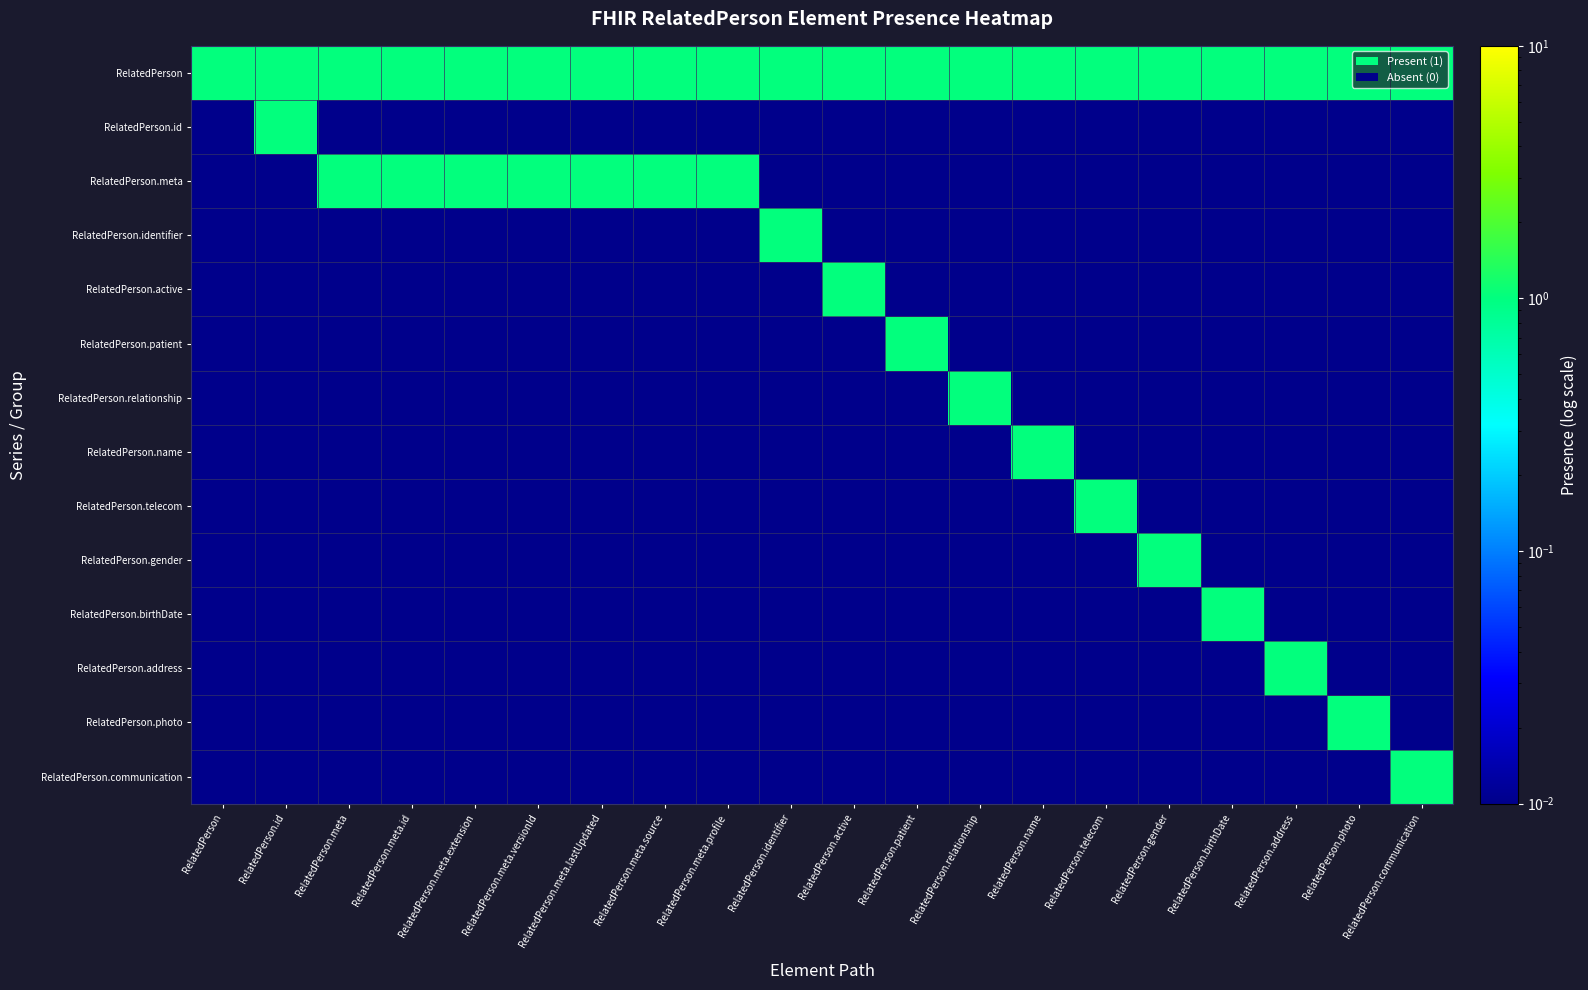

Reading left to right, what are all the values shown in this chart?

RelatedPerson: RelatedPerson=1.0	RelatedPerson.id=1.0	RelatedPerson.meta=1.0	RelatedPerson.meta.id=1.0	RelatedPerson.meta.extension=1.0	RelatedPerson.meta.versionId=1.0	RelatedPerson.meta.lastUpdated=1.0	RelatedPerson.meta.source=1.0	RelatedPerson.meta.profile=1.0	RelatedPerson.identifier=1.0	RelatedPerson.active=1.0	RelatedPerson.patient=1.0	RelatedPerson.relationship=1.0	RelatedPerson.name=1.0	RelatedPerson.telecom=1.0	RelatedPerson.gender=1.0	RelatedPerson.birthDate=1.0	RelatedPerson.address=1.0	RelatedPerson.photo=1.0	RelatedPerson.communication=1.0
RelatedPerson.id: RelatedPerson=0.0	RelatedPerson.id=1.0	RelatedPerson.meta=0.0	RelatedPerson.meta.id=0.0	RelatedPerson.meta.extension=0.0	RelatedPerson.meta.versionId=0.0	RelatedPerson.meta.lastUpdated=0.0	RelatedPerson.meta.source=0.0	RelatedPerson.meta.profile=0.0	RelatedPerson.identifier=0.0	RelatedPerson.active=0.0	RelatedPerson.patient=0.0	RelatedPerson.relationship=0.0	RelatedPerson.name=0.0	RelatedPerson.telecom=0.0	RelatedPerson.gender=0.0	RelatedPerson.birthDate=0.0	RelatedPerson.address=0.0	RelatedPerson.photo=0.0	RelatedPerson.communication=0.0
RelatedPerson.meta: RelatedPerson=0.0	RelatedPerson.id=0.0	RelatedPerson.meta=1.0	RelatedPerson.meta.id=1.0	RelatedPerson.meta.extension=1.0	RelatedPerson.meta.versionId=1.0	RelatedPerson.meta.lastUpdated=1.0	RelatedPerson.meta.source=1.0	RelatedPerson.meta.profile=1.0	RelatedPerson.identifier=0.0	RelatedPerson.active=0.0	RelatedPerson.patient=0.0	RelatedPerson.relationship=0.0	RelatedPerson.name=0.0	RelatedPerson.telecom=0.0	RelatedPerson.gender=0.0	RelatedPerson.birthDate=0.0	RelatedPerson.address=0.0	RelatedPerson.photo=0.0	RelatedPerson.communication=0.0
RelatedPerson.identifier: RelatedPerson=0.0	RelatedPerson.id=0.0	RelatedPerson.meta=0.0	RelatedPerson.meta.id=0.0	RelatedPerson.meta.extension=0.0	RelatedPerson.meta.versionId=0.0	RelatedPerson.meta.lastUpdated=0.0	RelatedPerson.meta.source=0.0	RelatedPerson.meta.profile=0.0	RelatedPerson.identifier=1.0	RelatedPerson.active=0.0	RelatedPerson.patient=0.0	RelatedPerson.relationship=0.0	RelatedPerson.name=0.0	RelatedPerson.telecom=0.0	RelatedPerson.gender=0.0	RelatedPerson.birthDate=0.0	RelatedPerson.address=0.0	RelatedPerson.photo=0.0	RelatedPerson.communication=0.0
RelatedPerson.active: RelatedPerson=0.0	RelatedPerson.id=0.0	RelatedPerson.meta=0.0	RelatedPerson.meta.id=0.0	RelatedPerson.meta.extension=0.0	RelatedPerson.meta.versionId=0.0	RelatedPerson.meta.lastUpdated=0.0	RelatedPerson.meta.source=0.0	RelatedPerson.meta.profile=0.0	RelatedPerson.identifier=0.0	RelatedPerson.active=1.0	RelatedPerson.patient=0.0	RelatedPerson.relationship=0.0	RelatedPerson.name=0.0	RelatedPerson.telecom=0.0	RelatedPerson.gender=0.0	RelatedPerson.birthDate=0.0	RelatedPerson.address=0.0	RelatedPerson.photo=0.0	RelatedPerson.communication=0.0
RelatedPerson.patient: RelatedPerson=0.0	RelatedPerson.id=0.0	RelatedPerson.meta=0.0	RelatedPerson.meta.id=0.0	RelatedPerson.meta.extension=0.0	RelatedPerson.meta.versionId=0.0	RelatedPerson.meta.lastUpdated=0.0	RelatedPerson.meta.source=0.0	RelatedPerson.meta.profile=0.0	RelatedPerson.identifier=0.0	RelatedPerson.active=0.0	RelatedPerson.patient=1.0	RelatedPerson.relationship=0.0	RelatedPerson.name=0.0	RelatedPerson.telecom=0.0	RelatedPerson.gender=0.0	RelatedPerson.birthDate=0.0	RelatedPerson.address=0.0	RelatedPerson.photo=0.0	RelatedPerson.communication=0.0
RelatedPerson.relationship: RelatedPerson=0.0	RelatedPerson.id=0.0	RelatedPerson.meta=0.0	RelatedPerson.meta.id=0.0	RelatedPerson.meta.extension=0.0	RelatedPerson.meta.versionId=0.0	RelatedPerson.meta.lastUpdated=0.0	RelatedPerson.meta.source=0.0	RelatedPerson.meta.profile=0.0	RelatedPerson.identifier=0.0	RelatedPerson.active=0.0	RelatedPerson.patient=0.0	RelatedPerson.relationship=1.0	RelatedPerson.name=0.0	RelatedPerson.telecom=0.0	RelatedPerson.gender=0.0	RelatedPerson.birthDate=0.0	RelatedPerson.address=0.0	RelatedPerson.photo=0.0	RelatedPerson.communication=0.0
RelatedPerson.name: RelatedPerson=0.0	RelatedPerson.id=0.0	RelatedPerson.meta=0.0	RelatedPerson.meta.id=0.0	RelatedPerson.meta.extension=0.0	RelatedPerson.meta.versionId=0.0	RelatedPerson.meta.lastUpdated=0.0	RelatedPerson.meta.source=0.0	RelatedPerson.meta.profile=0.0	RelatedPerson.identifier=0.0	RelatedPerson.active=0.0	RelatedPerson.patient=0.0	RelatedPerson.relationship=0.0	RelatedPerson.name=1.0	RelatedPerson.telecom=0.0	RelatedPerson.gender=0.0	RelatedPerson.birthDate=0.0	RelatedPerson.address=0.0	RelatedPerson.photo=0.0	RelatedPerson.communication=0.0
RelatedPerson.telecom: RelatedPerson=0.0	RelatedPerson.id=0.0	RelatedPerson.meta=0.0	RelatedPerson.meta.id=0.0	RelatedPerson.meta.extension=0.0	RelatedPerson.meta.versionId=0.0	RelatedPerson.meta.lastUpdated=0.0	RelatedPerson.meta.source=0.0	RelatedPerson.meta.profile=0.0	RelatedPerson.identifier=0.0	RelatedPerson.active=0.0	RelatedPerson.patient=0.0	RelatedPerson.relationship=0.0	RelatedPerson.name=0.0	RelatedPerson.telecom=1.0	RelatedPerson.gender=0.0	RelatedPerson.birthDate=0.0	RelatedPerson.address=0.0	RelatedPerson.photo=0.0	RelatedPerson.communication=0.0
RelatedPerson.gender: RelatedPerson=0.0	RelatedPerson.id=0.0	RelatedPerson.meta=0.0	RelatedPerson.meta.id=0.0	RelatedPerson.meta.extension=0.0	RelatedPerson.meta.versionId=0.0	RelatedPerson.meta.lastUpdated=0.0	RelatedPerson.meta.source=0.0	RelatedPerson.meta.profile=0.0	RelatedPerson.identifier=0.0	RelatedPerson.active=0.0	RelatedPerson.patient=0.0	RelatedPerson.relationship=0.0	RelatedPerson.name=0.0	RelatedPerson.telecom=0.0	RelatedPerson.gender=1.0	RelatedPerson.birthDate=0.0	RelatedPerson.address=0.0	RelatedPerson.photo=0.0	RelatedPerson.communication=0.0
RelatedPerson.birthDate: RelatedPerson=0.0	RelatedPerson.id=0.0	RelatedPerson.meta=0.0	RelatedPerson.meta.id=0.0	RelatedPerson.meta.extension=0.0	RelatedPerson.meta.versionId=0.0	RelatedPerson.meta.lastUpdated=0.0	RelatedPerson.meta.source=0.0	RelatedPerson.meta.profile=0.0	RelatedPerson.identifier=0.0	RelatedPerson.active=0.0	RelatedPerson.patient=0.0	RelatedPerson.relationship=0.0	RelatedPerson.name=0.0	RelatedPerson.telecom=0.0	RelatedPerson.gender=0.0	RelatedPerson.birthDate=1.0	RelatedPerson.address=0.0	RelatedPerson.photo=0.0	RelatedPerson.communication=0.0
RelatedPerson.address: RelatedPerson=0.0	RelatedPerson.id=0.0	RelatedPerson.meta=0.0	RelatedPerson.meta.id=0.0	RelatedPerson.meta.extension=0.0	RelatedPerson.meta.versionId=0.0	RelatedPerson.meta.lastUpdated=0.0	RelatedPerson.meta.source=0.0	RelatedPerson.meta.profile=0.0	RelatedPerson.identifier=0.0	RelatedPerson.active=0.0	RelatedPerson.patient=0.0	RelatedPerson.relationship=0.0	RelatedPerson.name=0.0	RelatedPerson.telecom=0.0	RelatedPerson.gender=0.0	RelatedPerson.birthDate=0.0	RelatedPerson.address=1.0	RelatedPerson.photo=0.0	RelatedPerson.communication=0.0
RelatedPerson.photo: RelatedPerson=0.0	RelatedPerson.id=0.0	RelatedPerson.meta=0.0	RelatedPerson.meta.id=0.0	RelatedPerson.meta.extension=0.0	RelatedPerson.meta.versionId=0.0	RelatedPerson.meta.lastUpdated=0.0	RelatedPerson.meta.source=0.0	RelatedPerson.meta.profile=0.0	RelatedPerson.identifier=0.0	RelatedPerson.active=0.0	RelatedPerson.patient=0.0	RelatedPerson.relationship=0.0	RelatedPerson.name=0.0	RelatedPerson.telecom=0.0	RelatedPerson.gender=0.0	RelatedPerson.birthDate=0.0	RelatedPerson.address=0.0	RelatedPerson.photo=1.0	RelatedPerson.communication=0.0
RelatedPerson.communication: RelatedPerson=0.0	RelatedPerson.id=0.0	RelatedPerson.meta=0.0	RelatedPerson.meta.id=0.0	RelatedPerson.meta.extension=0.0	RelatedPerson.meta.versionId=0.0	RelatedPerson.meta.lastUpdated=0.0	RelatedPerson.meta.source=0.0	RelatedPerson.meta.profile=0.0	RelatedPerson.identifier=0.0	RelatedPerson.active=0.0	RelatedPerson.patient=0.0	RelatedPerson.relationship=0.0	RelatedPerson.name=0.0	RelatedPerson.telecom=0.0	RelatedPerson.gender=0.0	RelatedPerson.birthDate=0.0	RelatedPerson.address=0.0	RelatedPerson.photo=0.0	RelatedPerson.communication=1.0